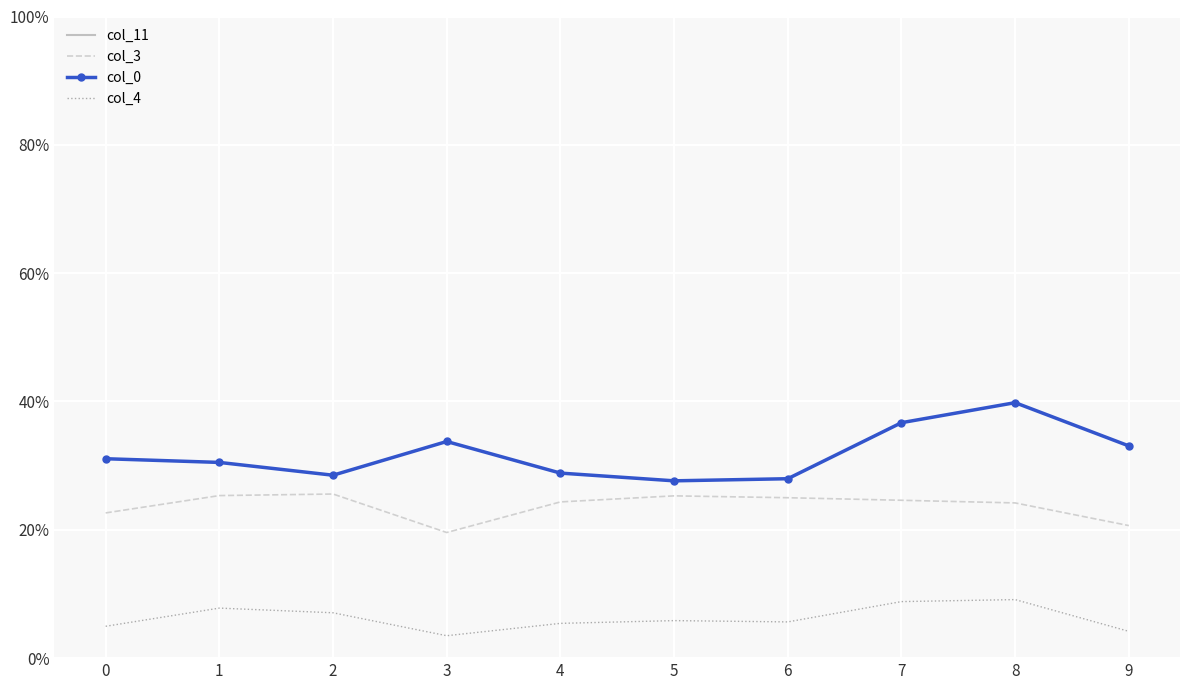

The col_11 series shows -4.3 at 5. True or false?

False